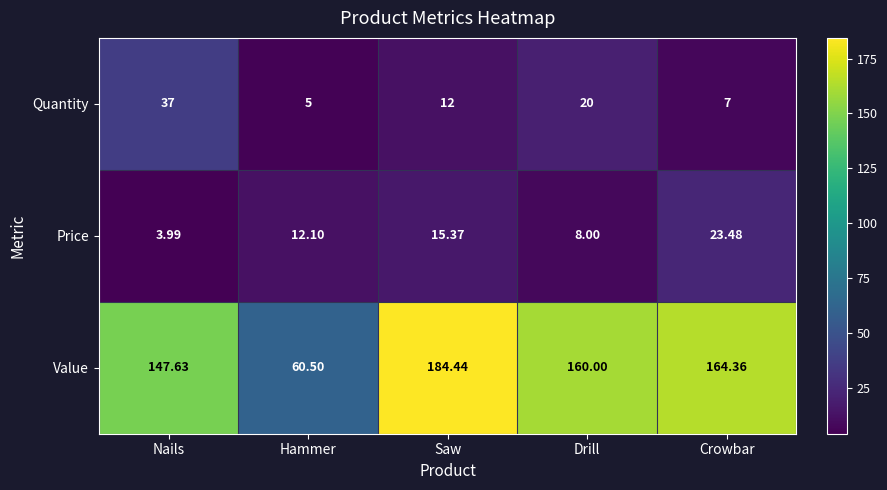

At which category does the chart reach its minimum across all series?

Nails